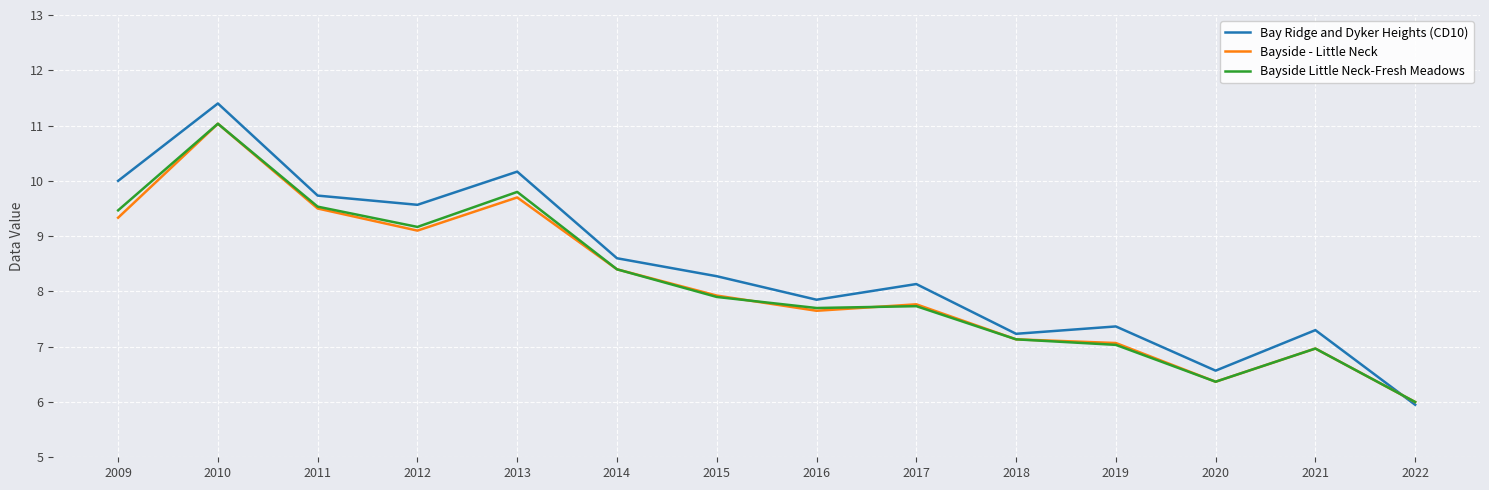

What are all the series names shown in the legend?

Bay Ridge and Dyker Heights (CD10), Bayside - Little Neck, Bayside Little Neck-Fresh Meadows